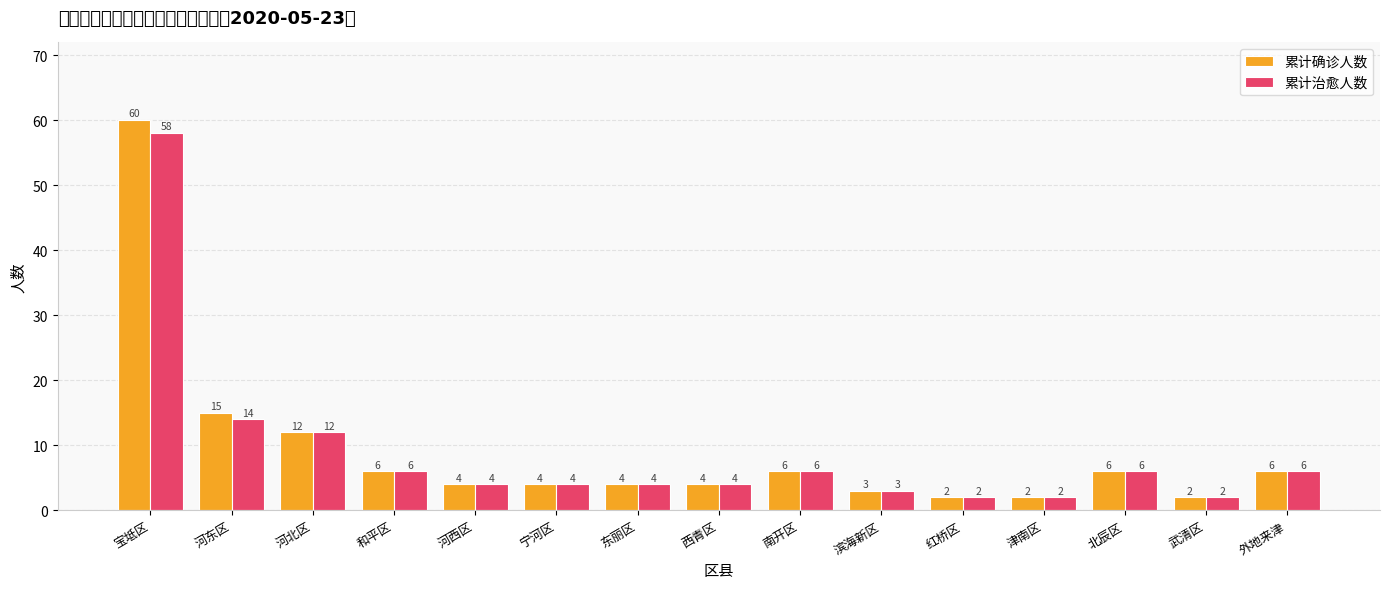

Is the value of 累计确诊人数 at 河东区 greater than the value of 累计治愈人数 at 河北区?

Yes